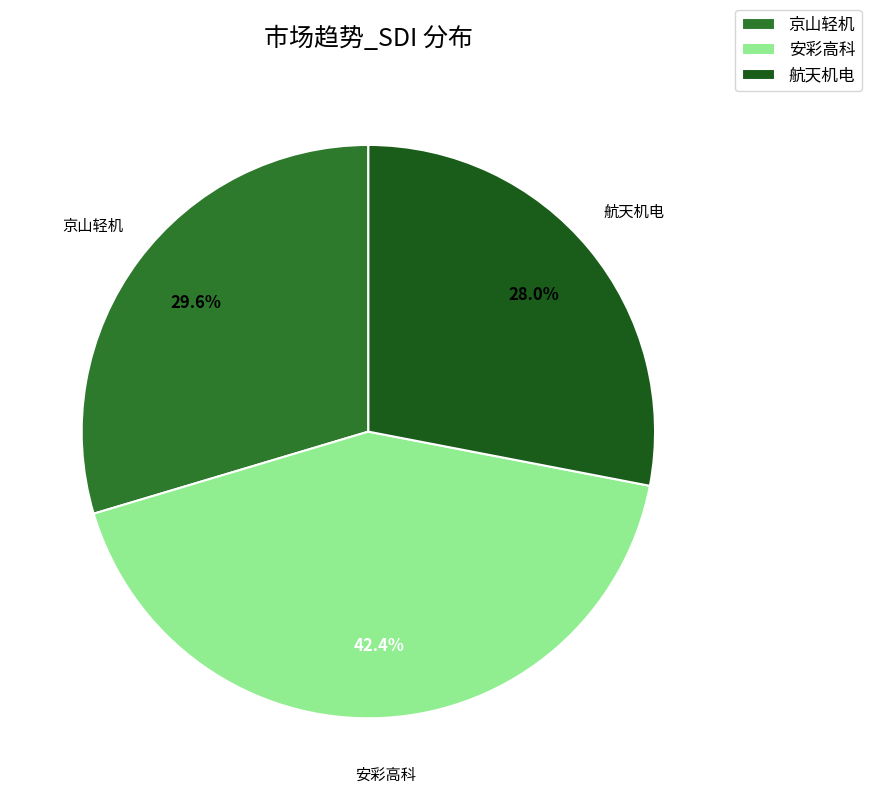

How many segments does this pie chart have?

3